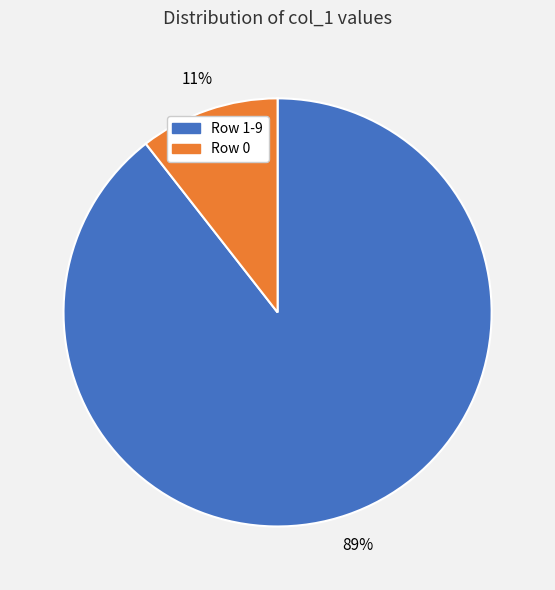

How many segments does this pie chart have?

2